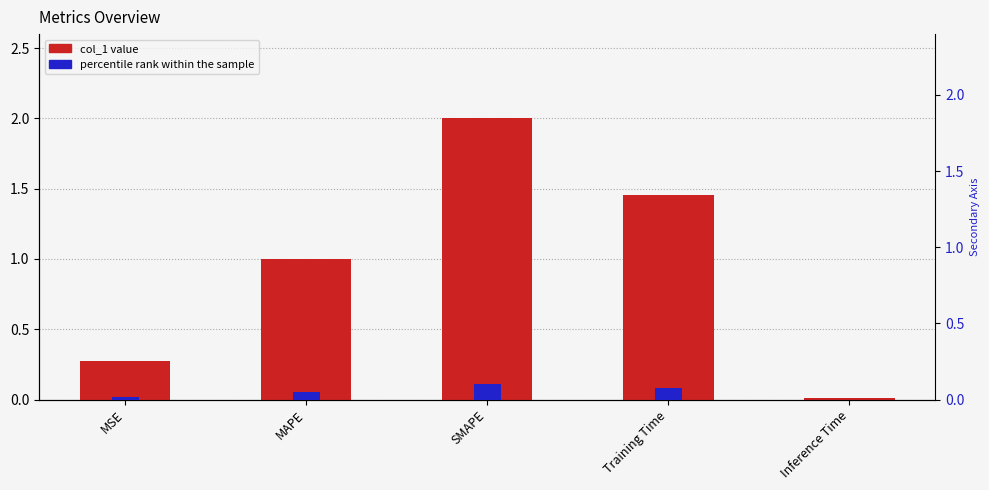

What is the spread (max minus min) of values at MAPE?

0.9